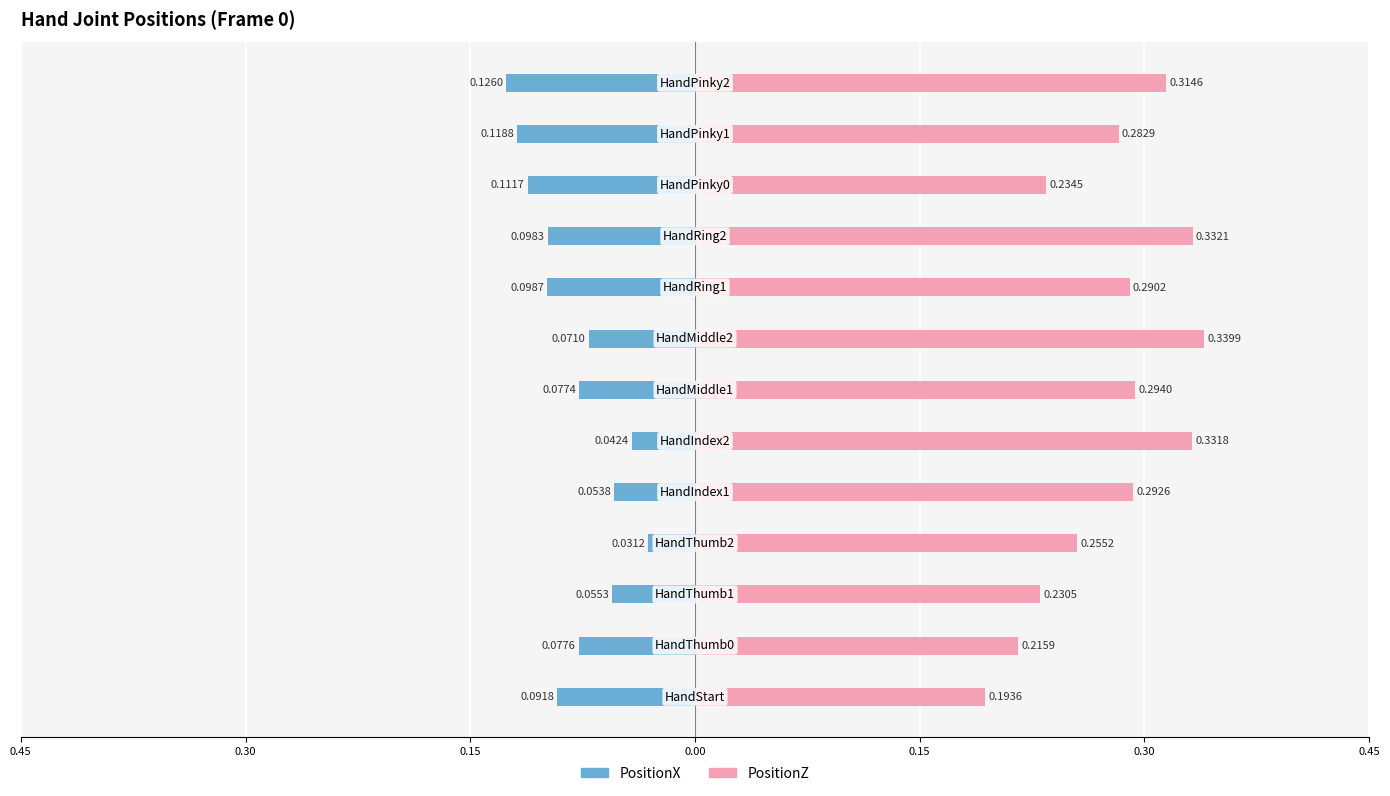

At how many categories does at least one series exceed 0?

13